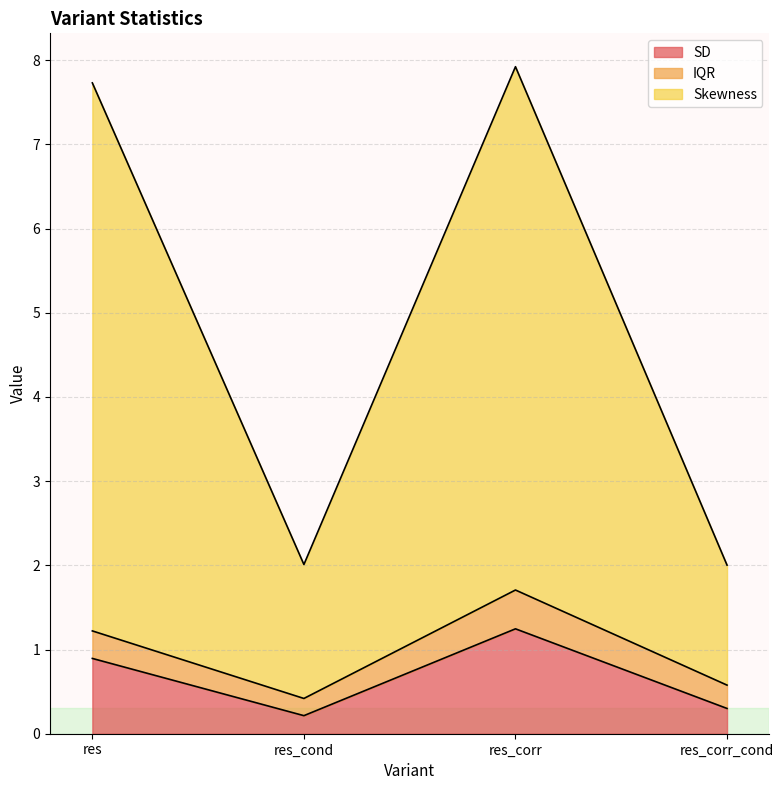

How many lines are shown in the chart?

3